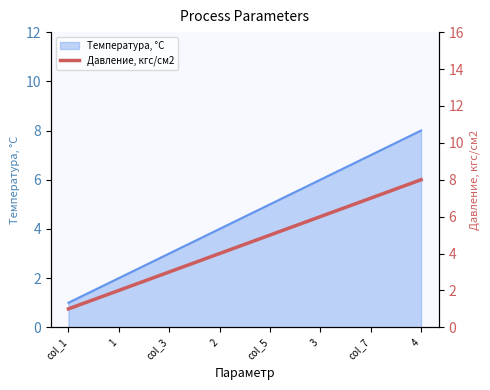

What is the difference between the maximum and minimum values?

7